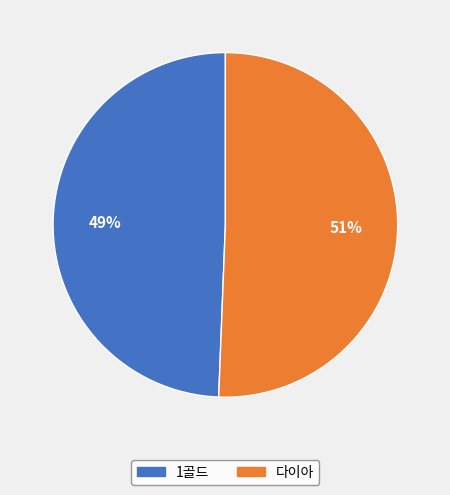

Combined, do 1골드 and 다이아 account for over 50%?

Yes